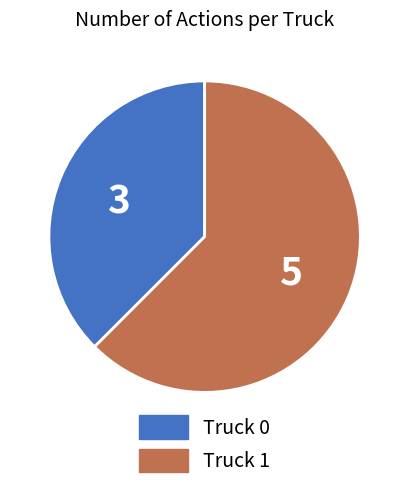

Is it true that Truck 1 is 70% of the pie?

False